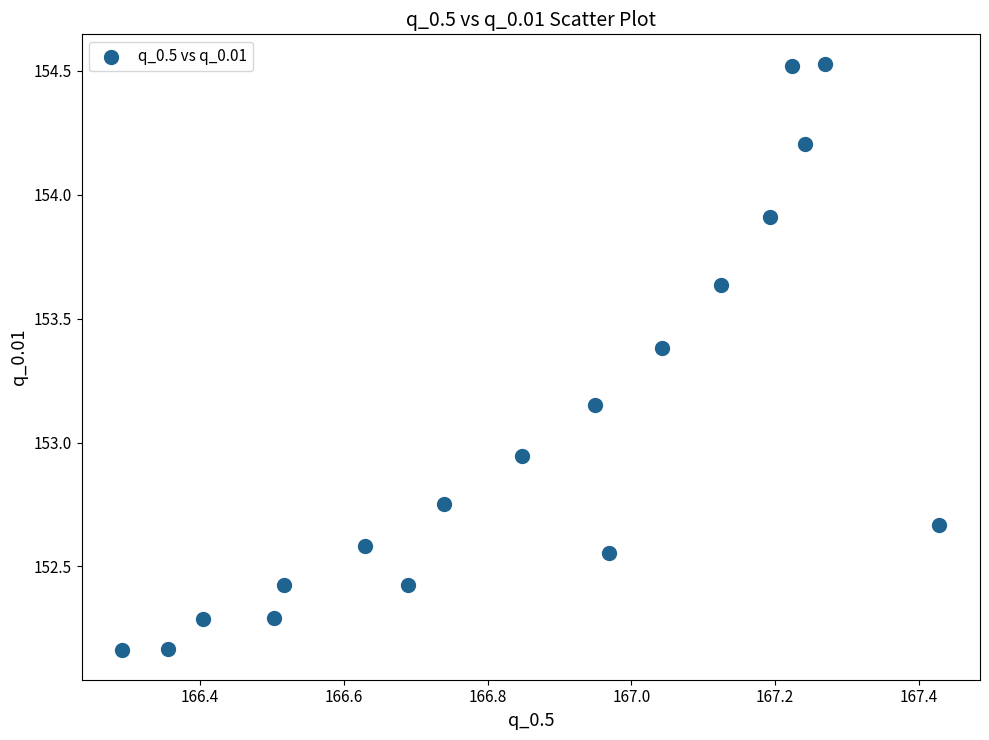

What is the range of Y values (max minus min)?

2.4